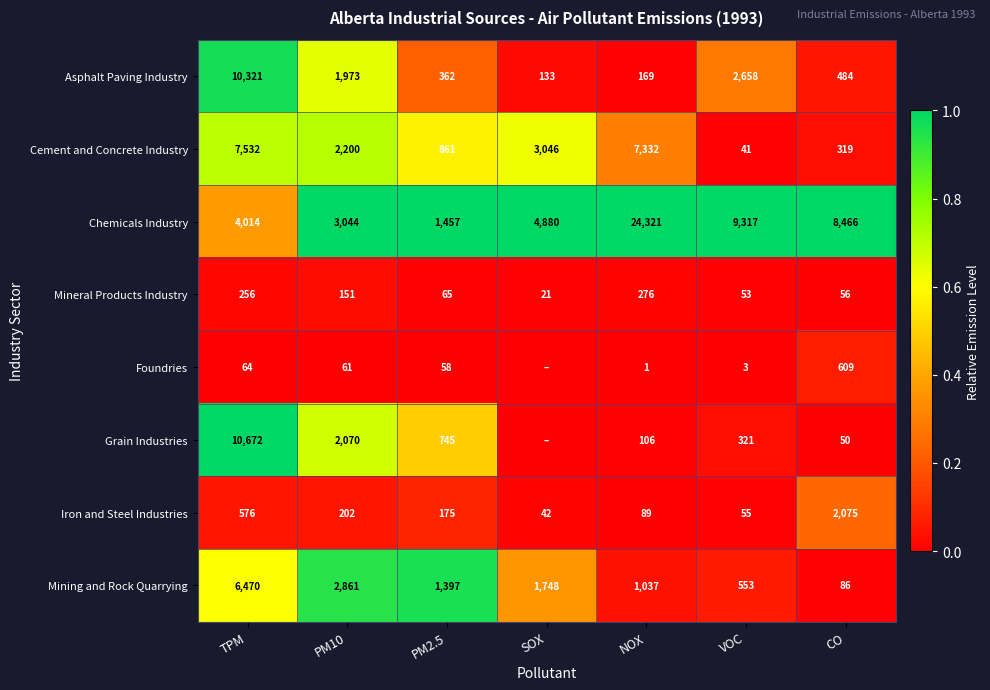

Is the value of Asphalt Paving Industry at TPM greater than the value of Grain Industries at VOC?

Yes